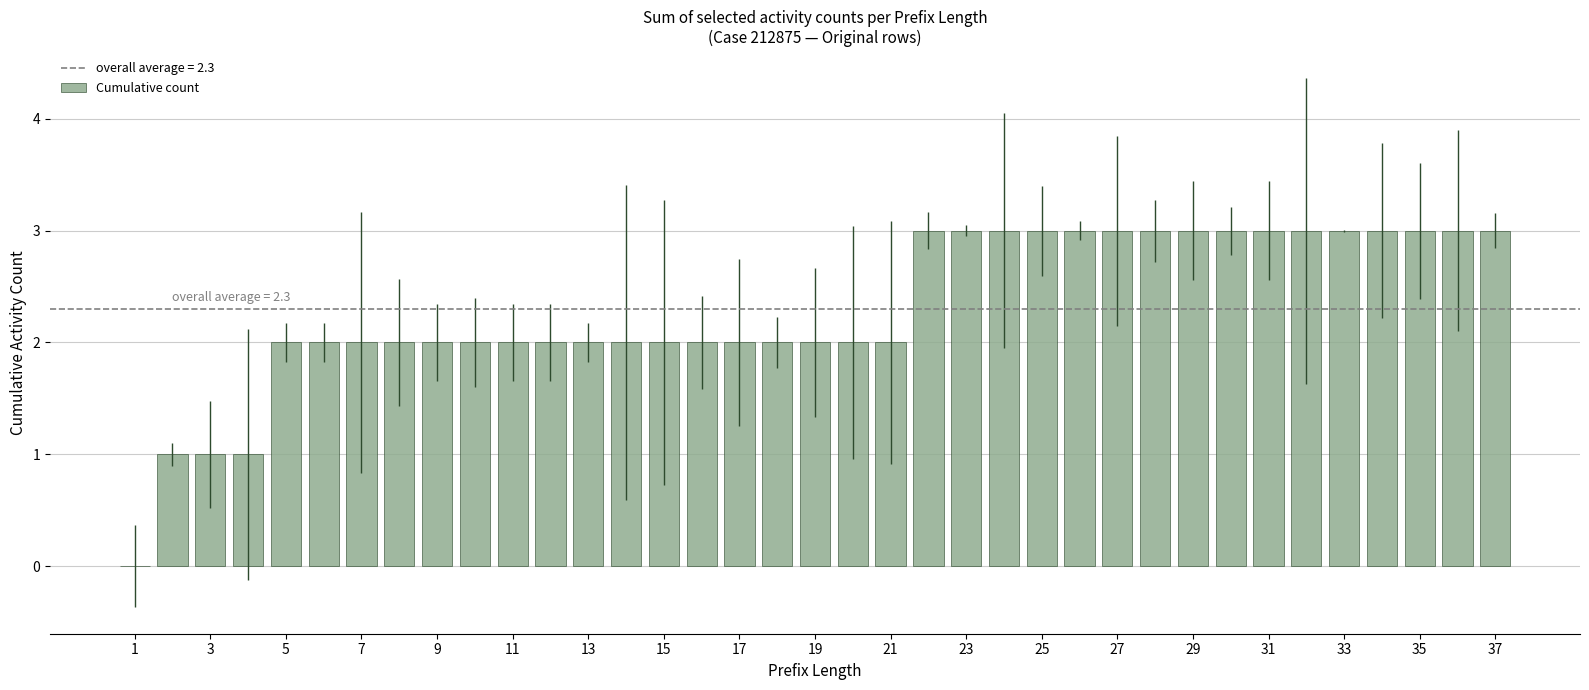

What is the sum of all values?

85